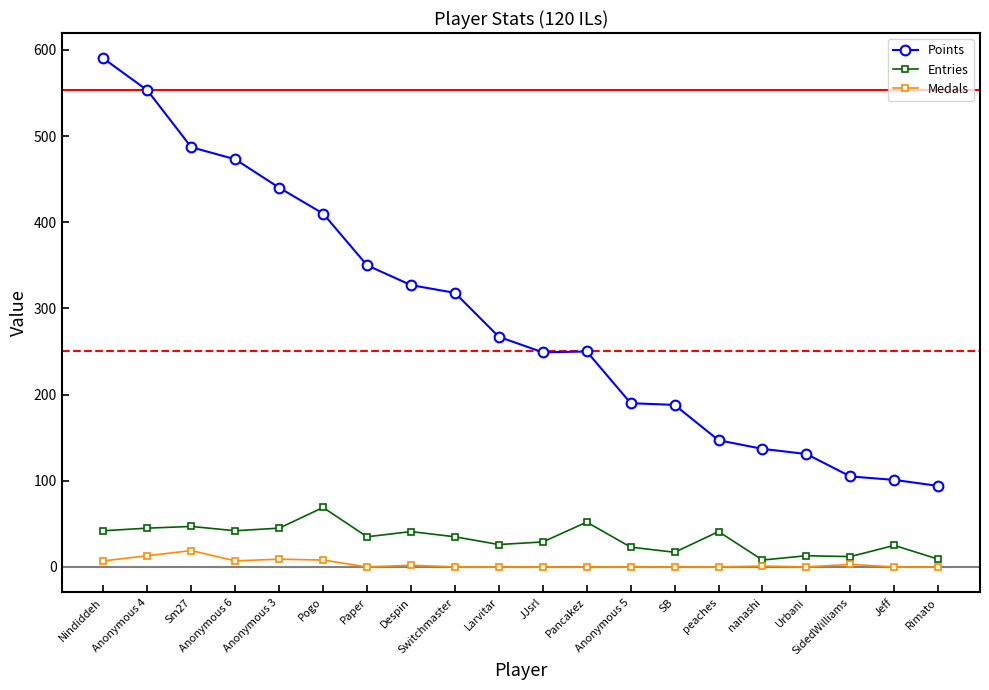

What are all the series names shown in the legend?

Points, Entries, Medals